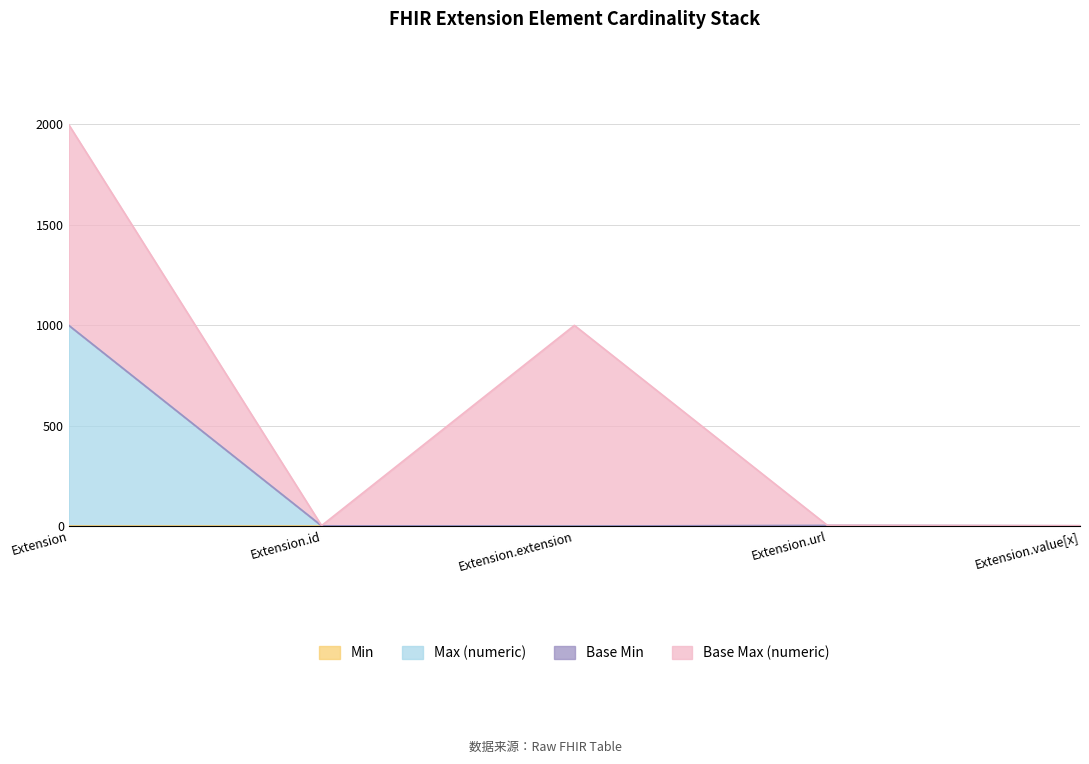

Rank the categories by Max (numeric) value from highest to lowest.

Extension, Extension.url, Extension.id, Extension.value[x], Extension.extension